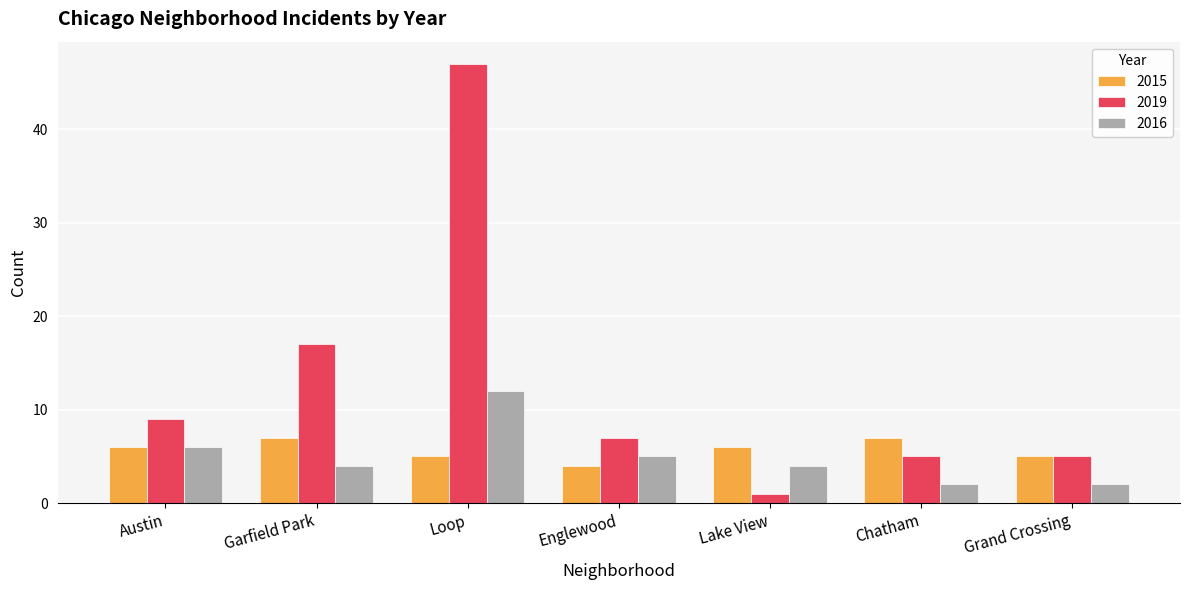

Reading right to left, list all the values displayed in this chart.

2015: Grand Crossing=5	Chatham=7	Lake View=6	Englewood=4	Loop=5	Garfield Park=7	Austin=6
2019: Grand Crossing=5	Chatham=5	Lake View=1	Englewood=7	Loop=47	Garfield Park=17	Austin=9
2016: Grand Crossing=2	Chatham=2	Lake View=4	Englewood=5	Loop=12	Garfield Park=4	Austin=6